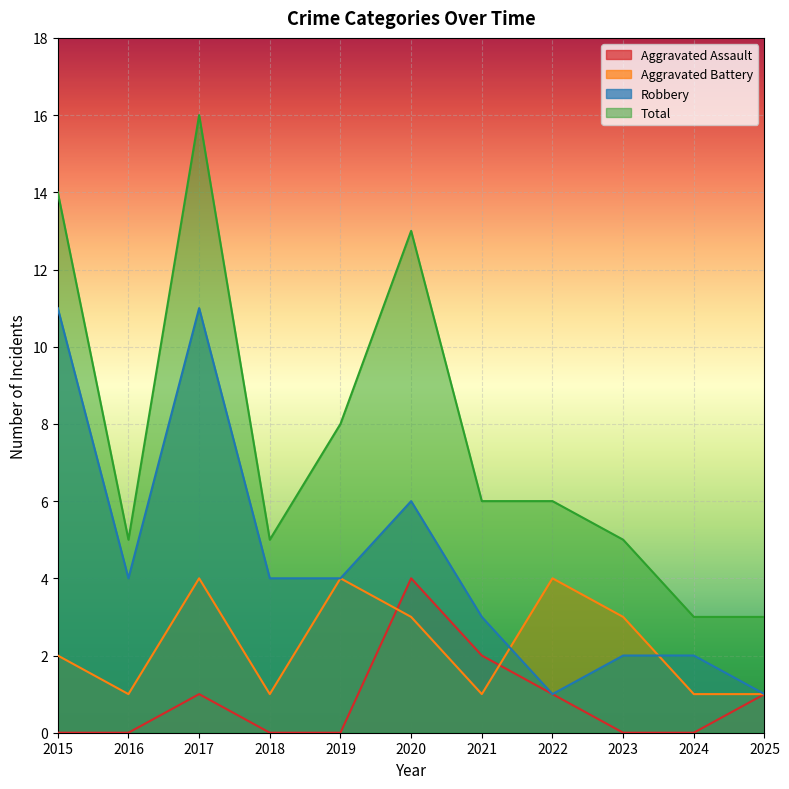

True or false: Aggravated Assault has a value of 0 at 2019.

True